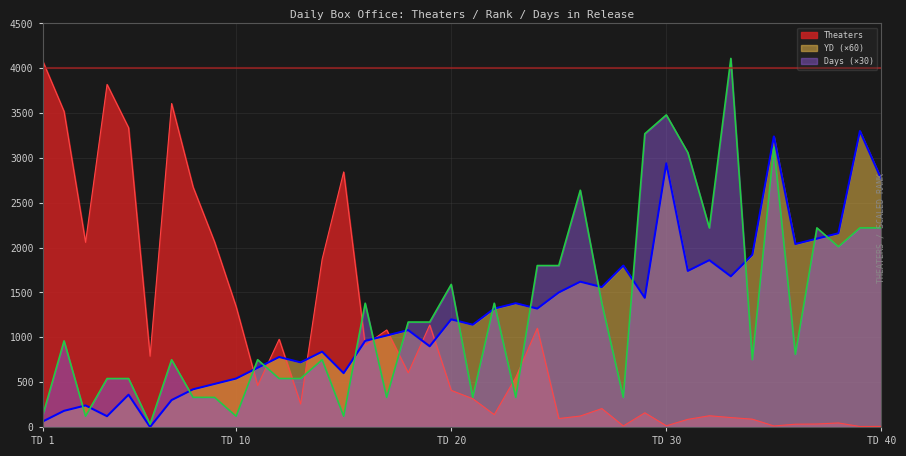

After their last crossing, which series has the higher values: Theaters or YD (×60)?

YD (×60)